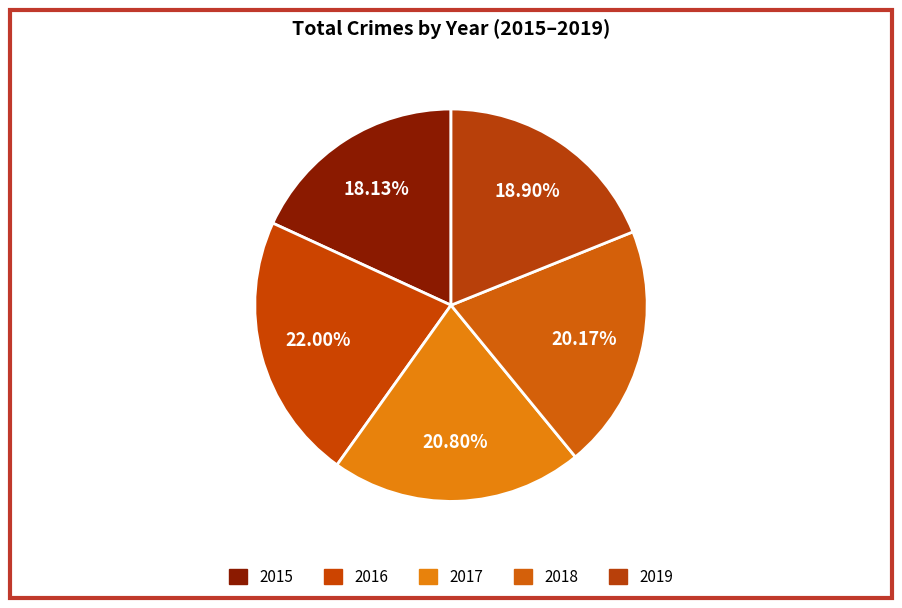

What is the largest slice in the pie chart?

2016